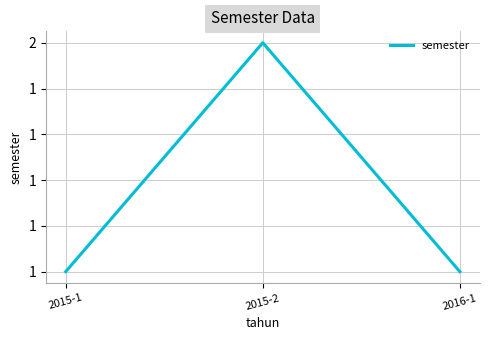

What is the value of the 2nd point from the left?

2